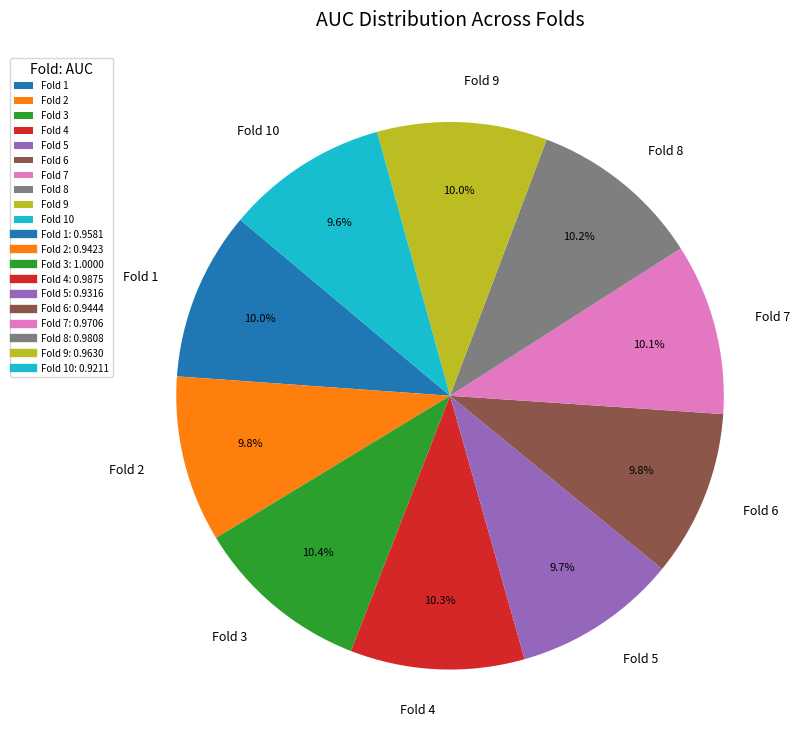

How much of the chart is everything except Fold 10?

90.4%